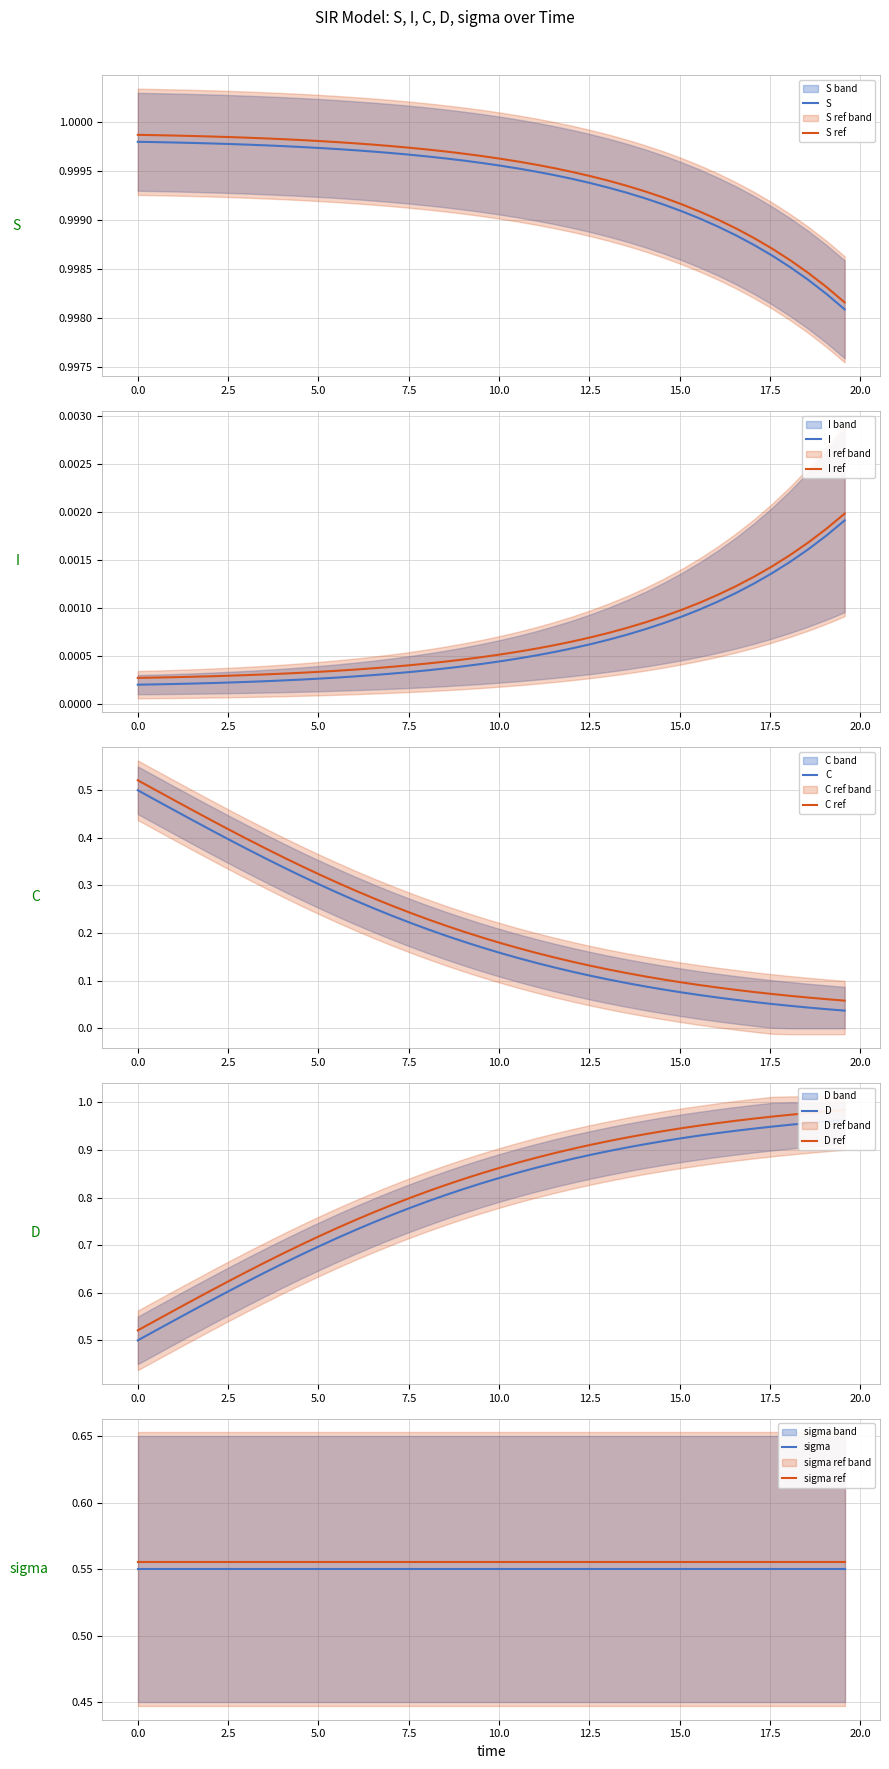

True or false: S ref and S intersect in this chart.

False